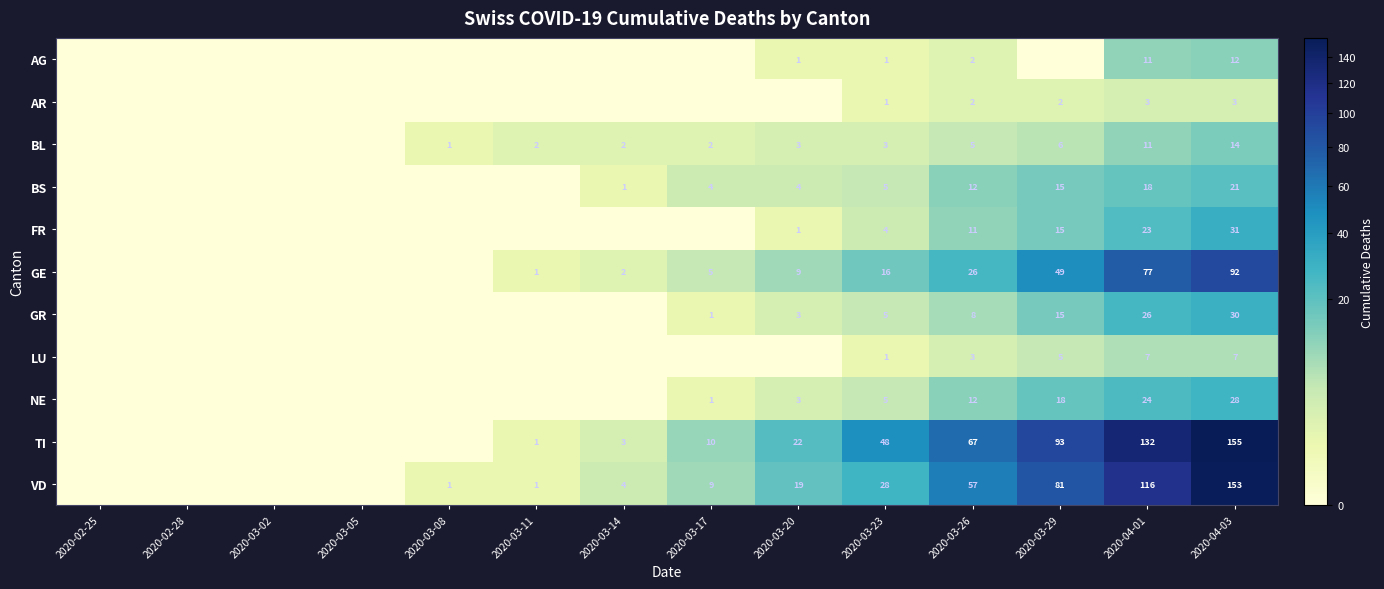

Which label corresponds to the largest value in the chart?

2020-04-03